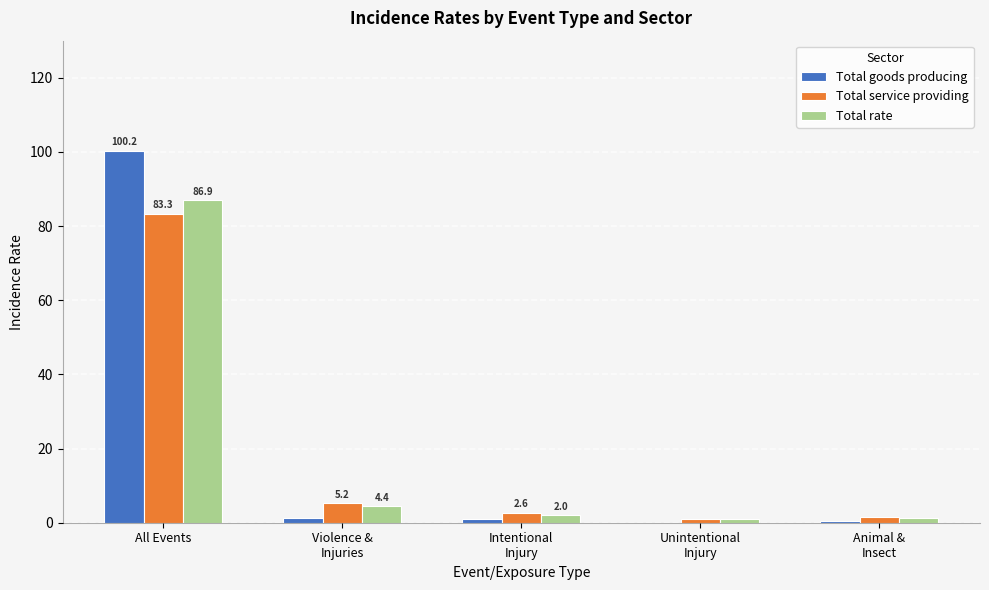

The Total service providing series shows 83.3 at All Events. True or false?

True